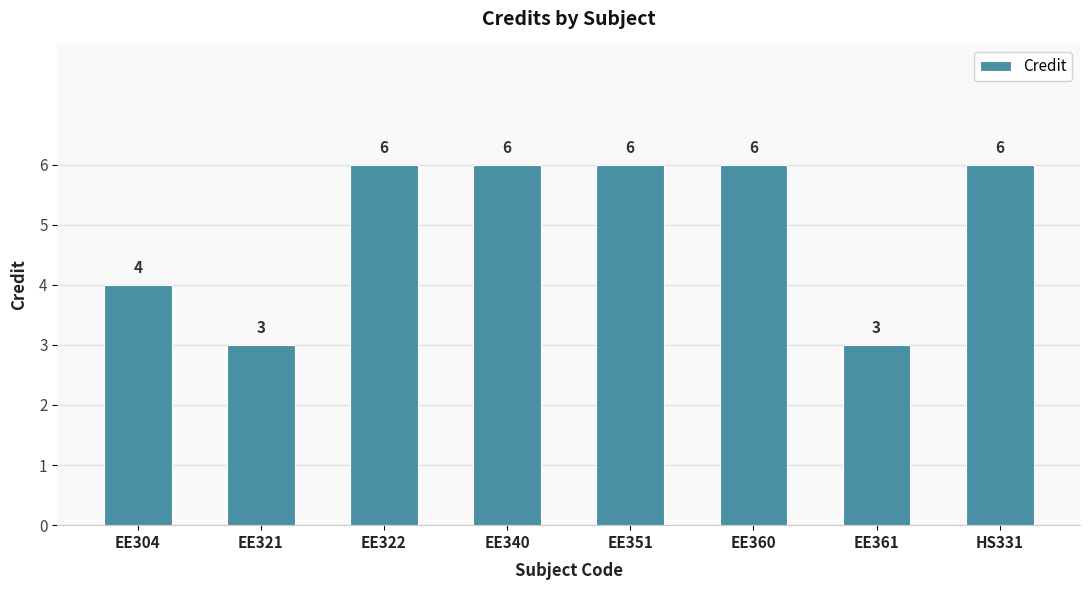

Does the chart contain any negative values?

No